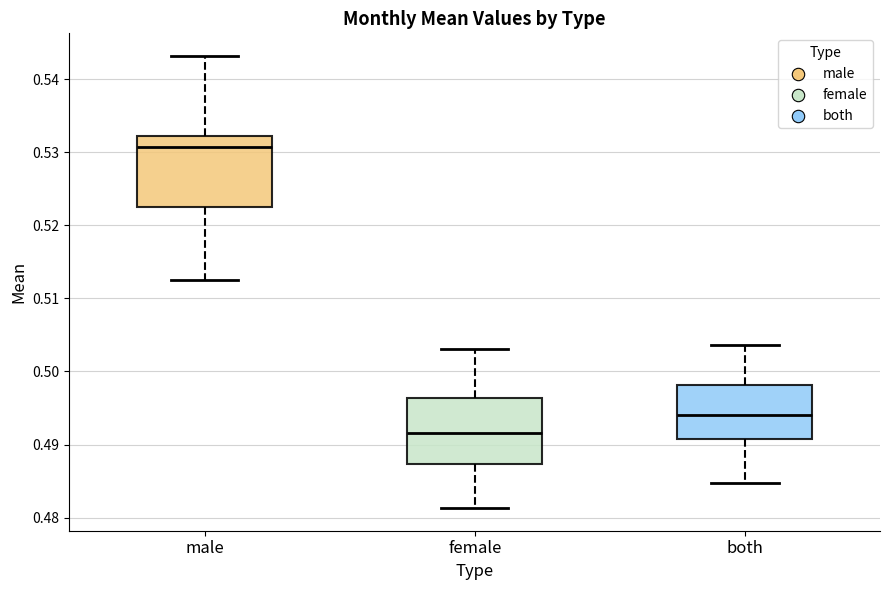

Reading left to right, transcribe this box plot: for each box, give where its median line is, the range the box spans, and where its two whiskers end, as read against the y-axis. The values are not printed on the chart, so give them approximately, as read against the axis.

male: median 0.531, box 0.522 to 0.532, whiskers 0.512 to 0.543
female: median 0.492, box 0.487 to 0.496, whiskers 0.481 to 0.503
both: median 0.494, box 0.491 to 0.498, whiskers 0.485 to 0.504